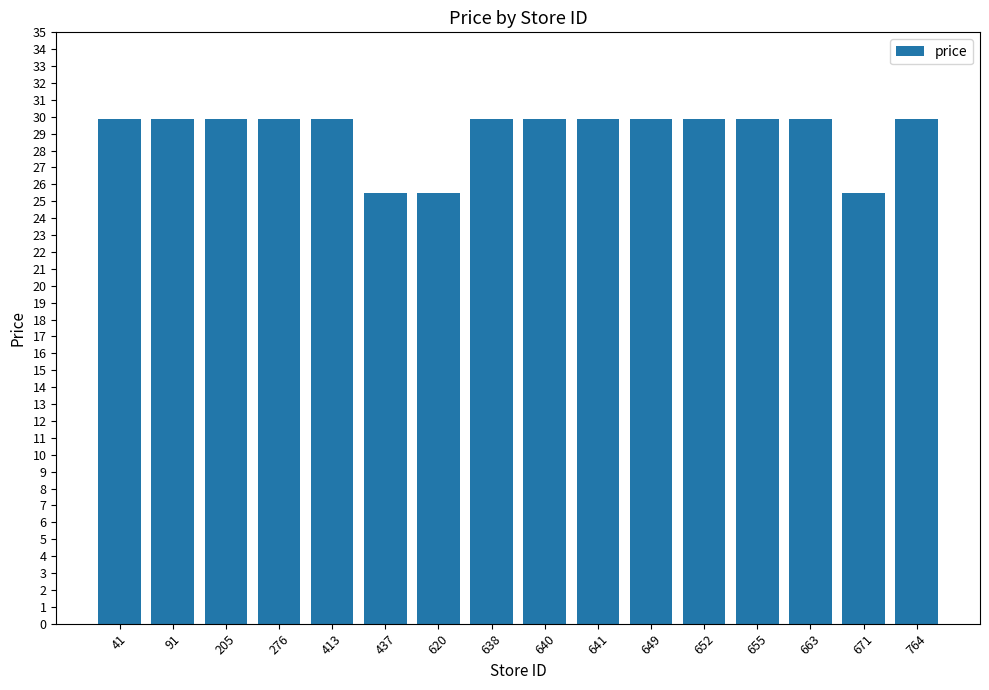

Approximately how many times larger is the value at 764 compared to 641?

1.0